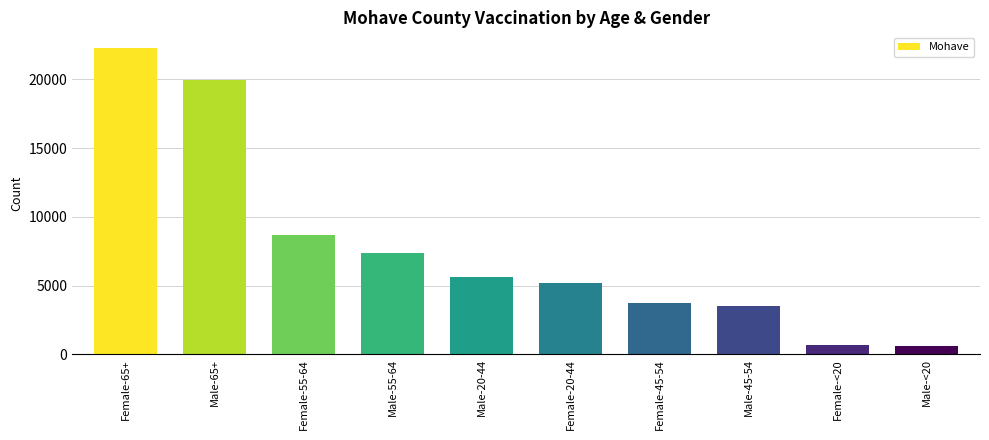

The value at Male-<20 is 573. True or false?

True